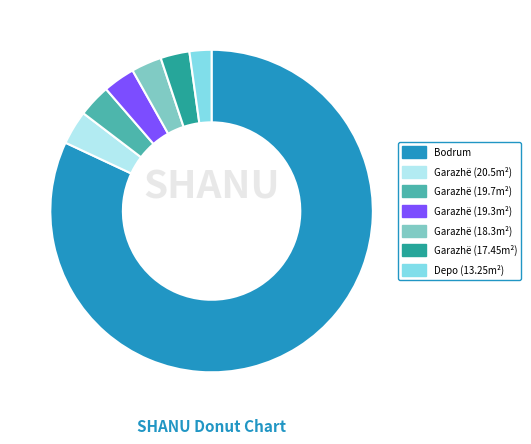

What is the majority slice?

Bodrum